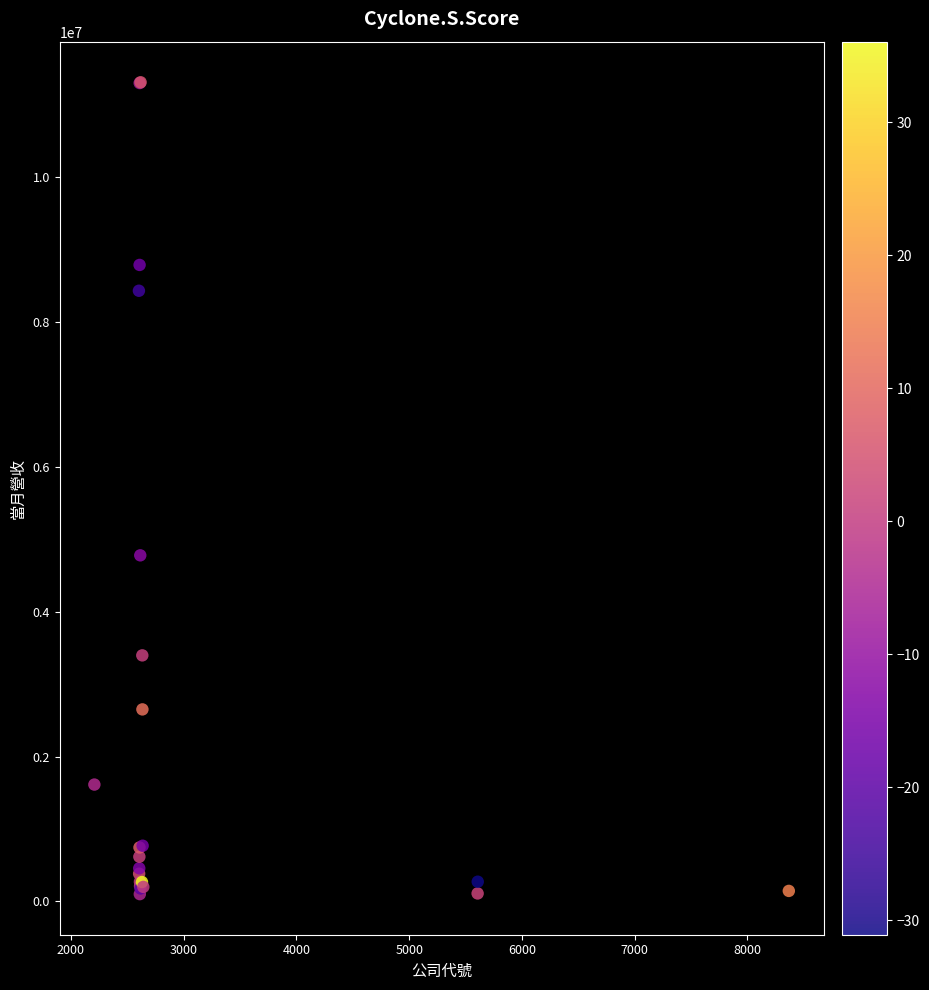

What Y value in the scatter plot is closest to 5703698?

4777188